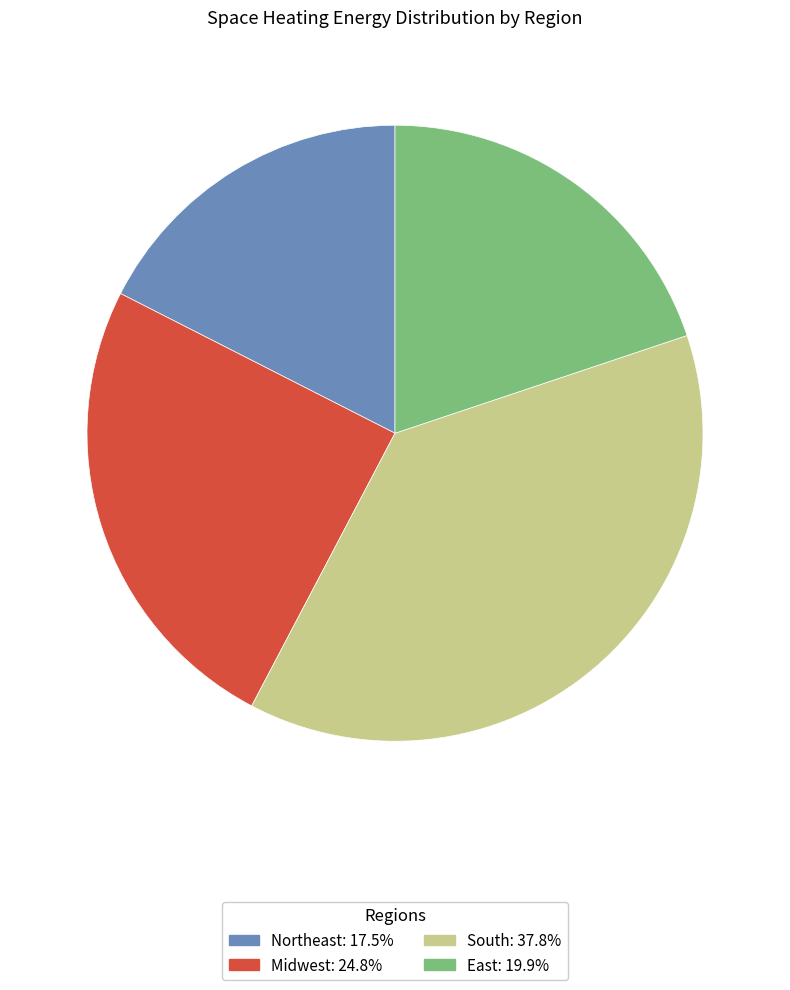

Count the number of slices in the pie.

4